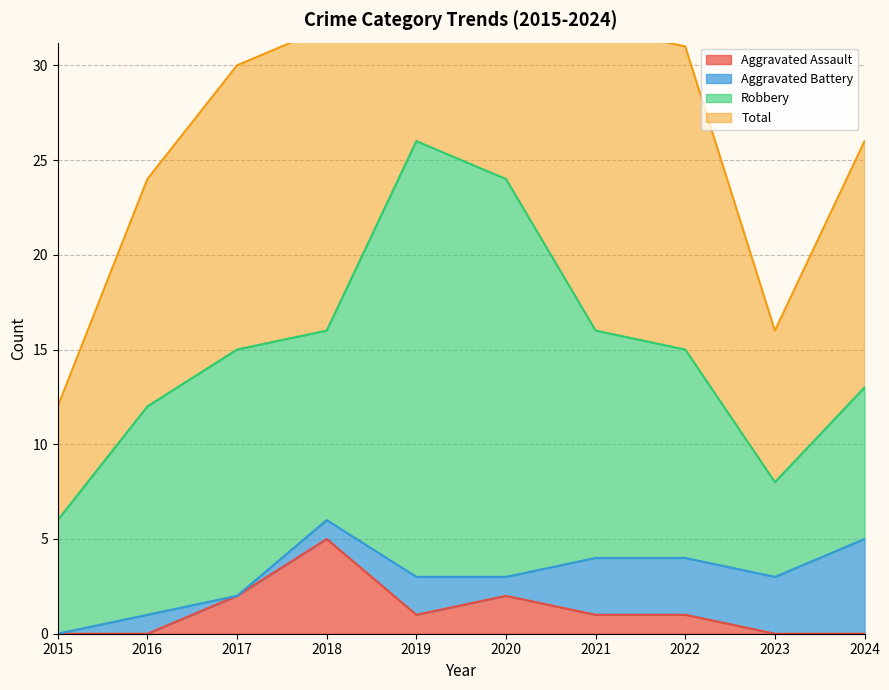

How many data points in Total are less than 31?

5